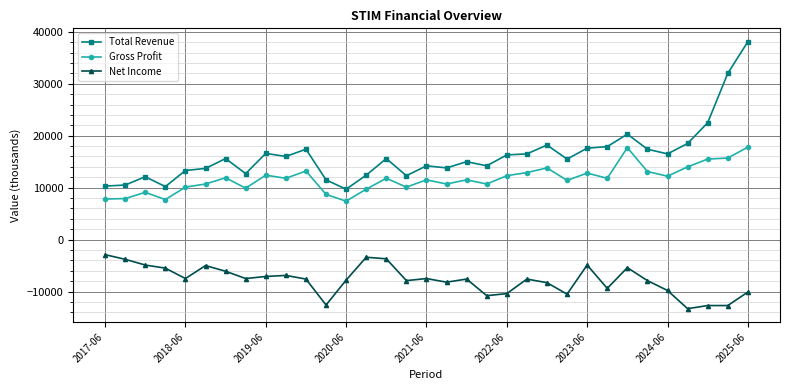

What is the difference between the maximum and minimum values in the Gross Profit series?

10400